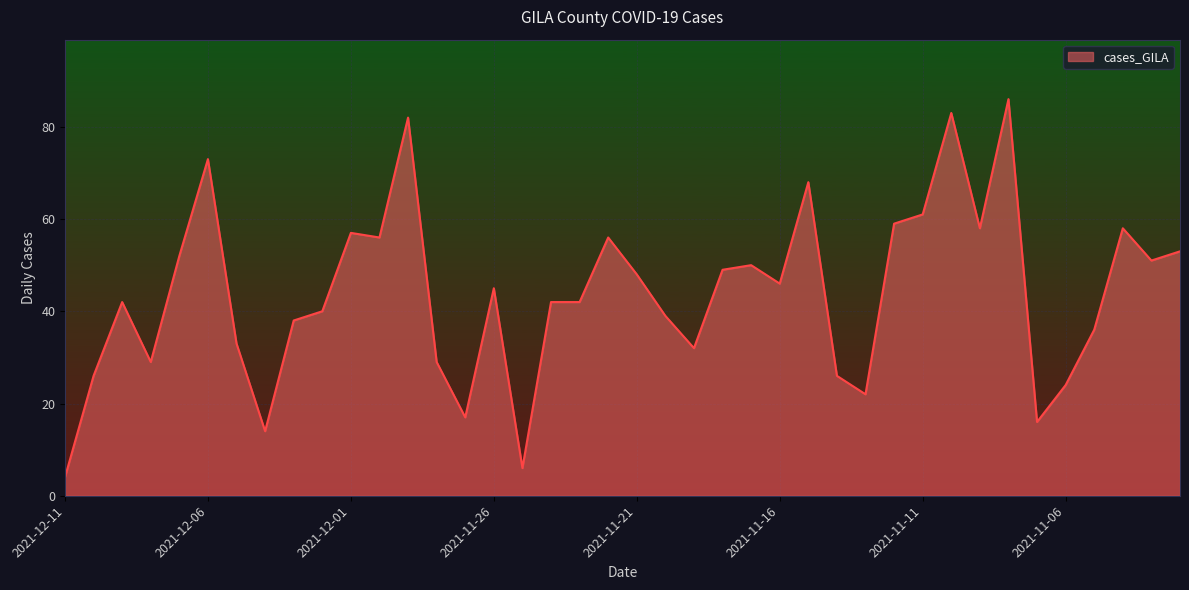

Reading left to right, transcribe all the data shown in this chart.

4	26	42	29	52	73	33	14	38	40	57	56	82	29	17	45	6	42	42	56	48	39	32	49	50	46	68	26	22	59	61	83	58	86	16	24	36	58	51	53